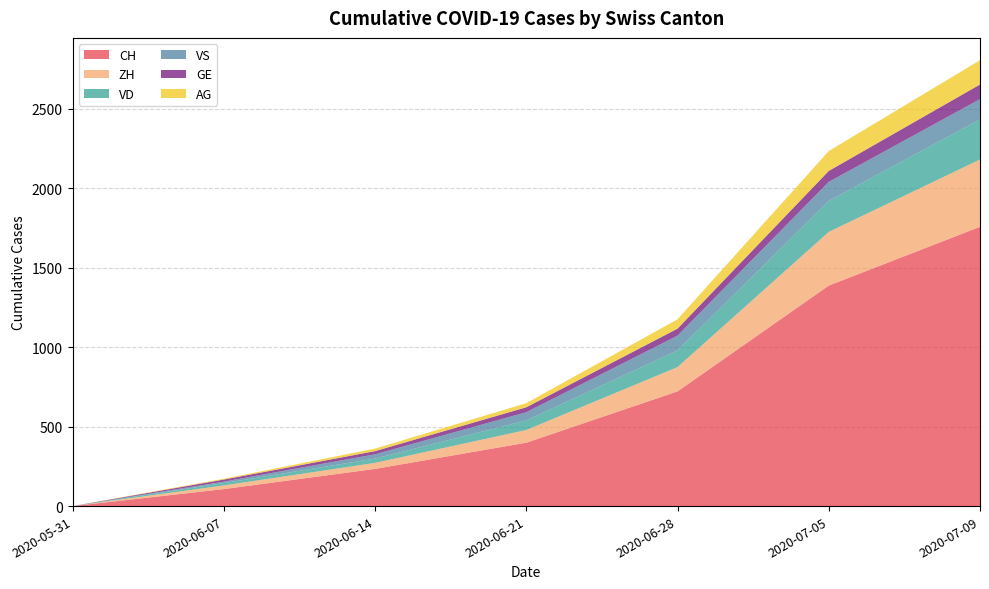

Reading right to left, extract all data points from this chart.

CH: 2020-07-09=1758	2020-07-05=1388	2020-06-28=722	2020-06-21=399	2020-06-14=234	2020-06-07=107	2020-05-31=0
ZH: 2020-07-09=424	2020-07-05=338	2020-06-28=153	2020-06-21=80	2020-06-14=38	2020-06-07=23	2020-05-31=0
VD: 2020-07-09=252	2020-07-05=195	2020-06-28=105	2020-06-21=60	2020-06-14=27	2020-06-07=15	2020-05-31=0
VS: 2020-07-09=128	2020-07-05=120	2020-06-28=93	2020-06-21=52	2020-06-14=27	2020-06-07=9	2020-05-31=0
GE: 2020-07-09=92	2020-07-05=69	2020-06-28=44	2020-06-21=31	2020-06-14=20	2020-06-07=13	2020-05-31=0
AG: 2020-07-09=153	2020-07-05=125	2020-06-28=59	2020-06-21=26	2020-06-14=16	2020-06-07=5	2020-05-31=0